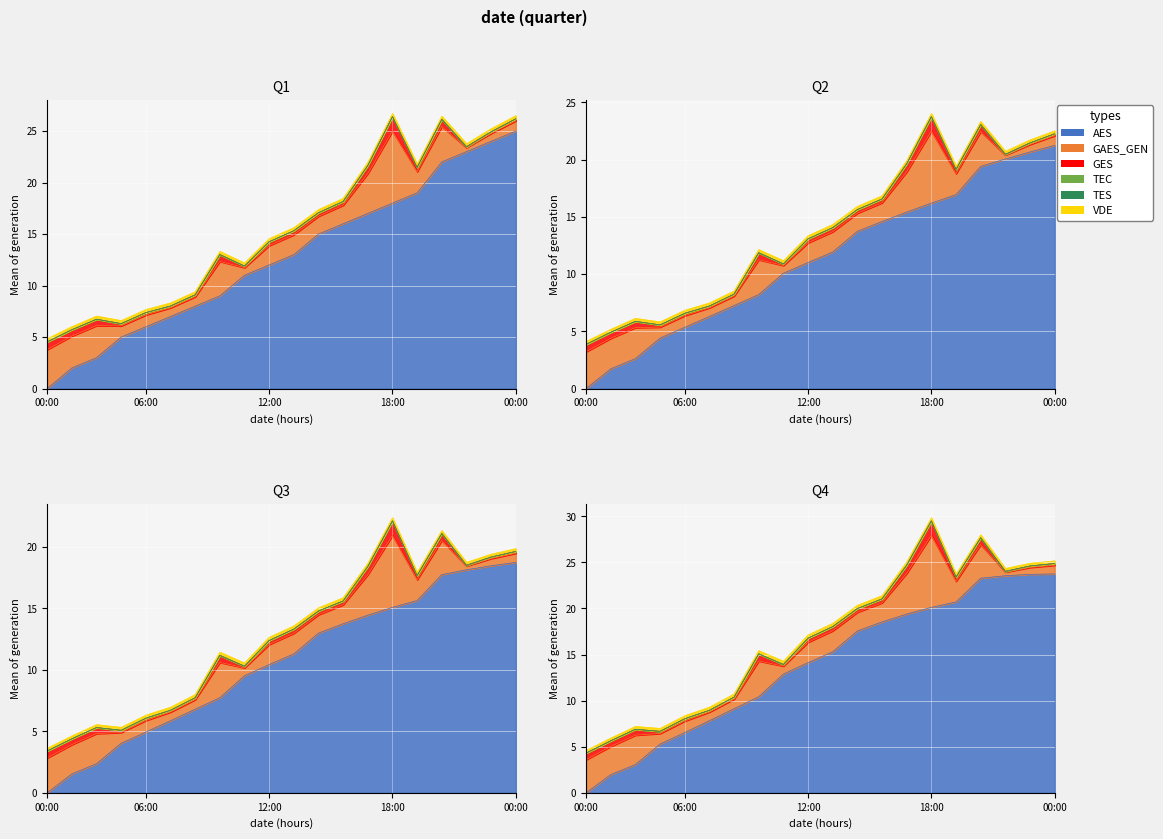

Does the chart display data point markers on the line(s)?

No